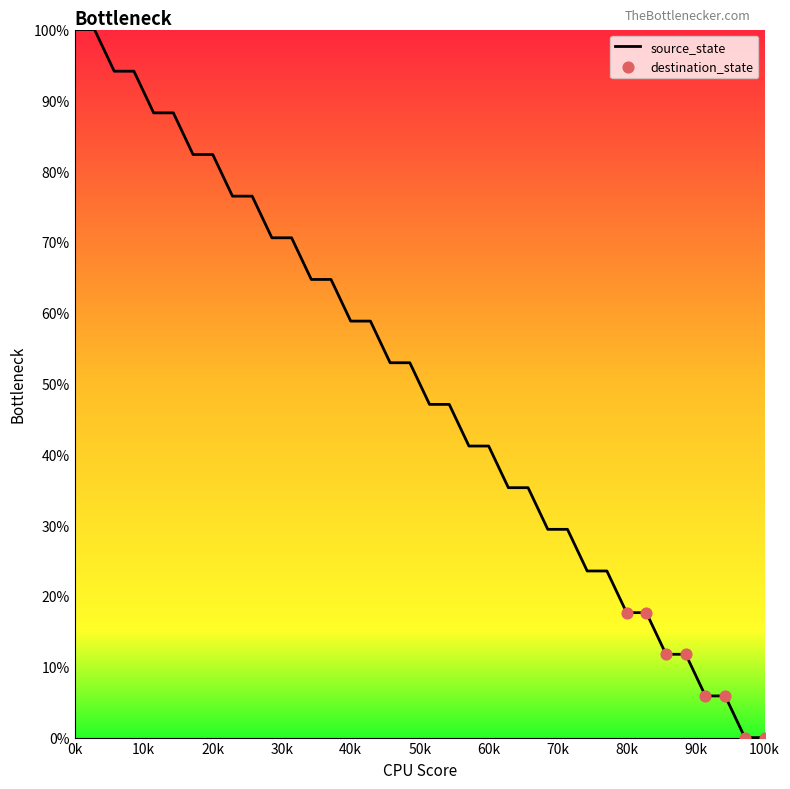

What is the greatest value displayed?

100.0